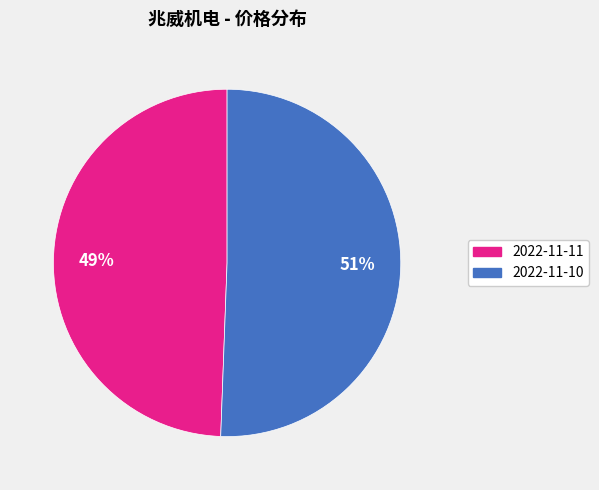

Rank the categories by value from lowest to highest.

2022-11-11, 2022-11-10